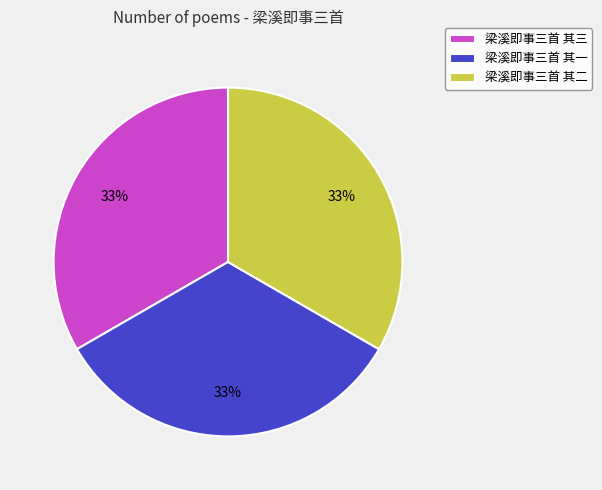

To the nearest percent, what percentage of the pie is 梁溪即事三首 其一?

33%